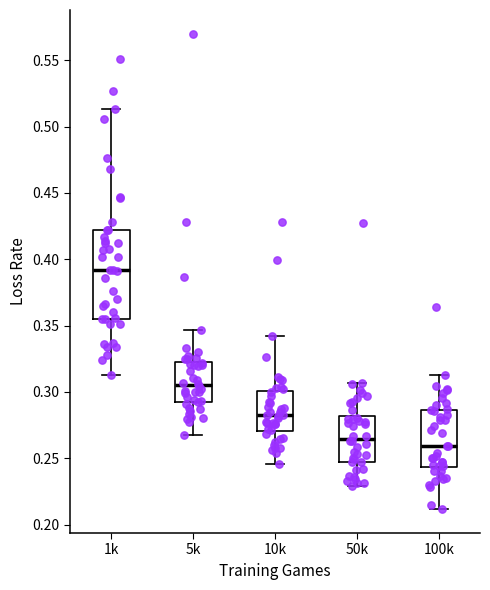

Comparing the boxes themselves (not the whiskers), which one is the tallest?

1k